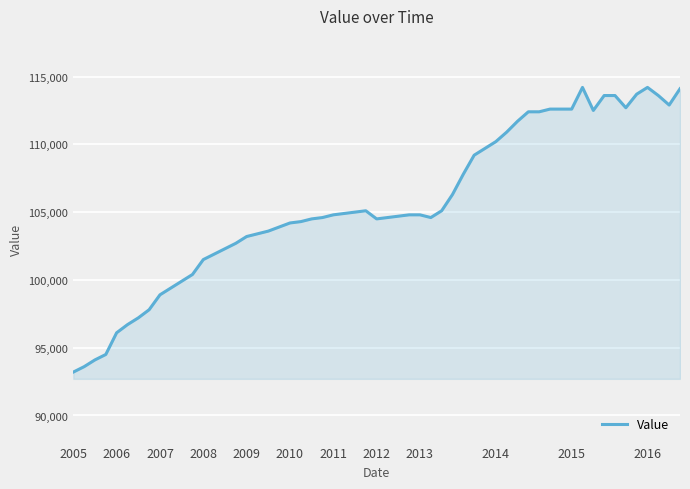

What is the minimum value shown in the chart?

93200